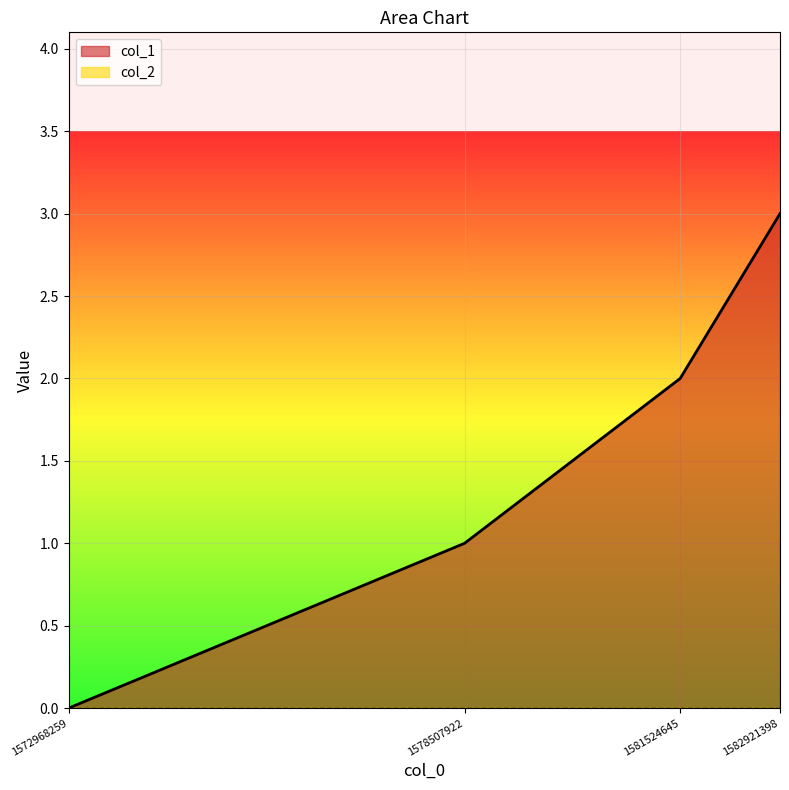

How many categories are shown in the chart?

4